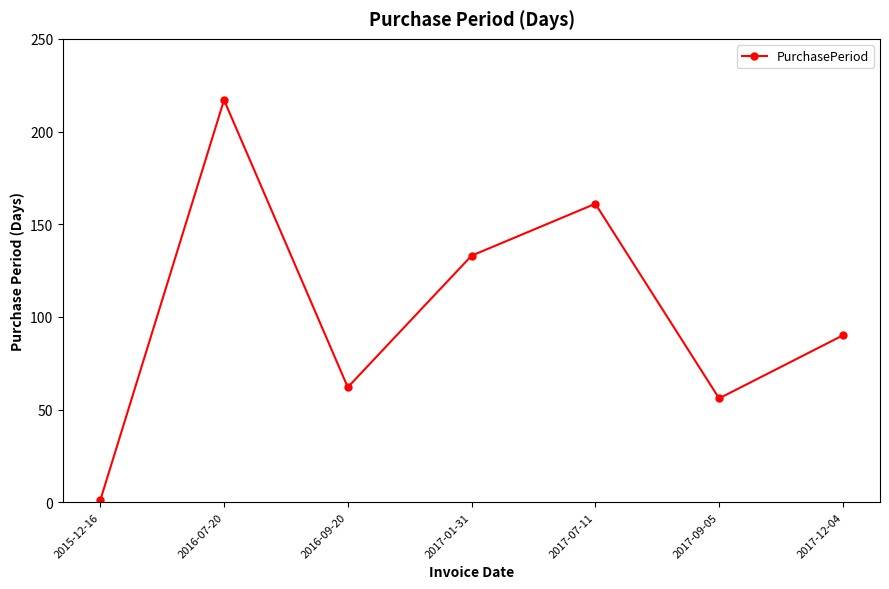

At which category does the chart reach its peak across all series?

2016-07-20